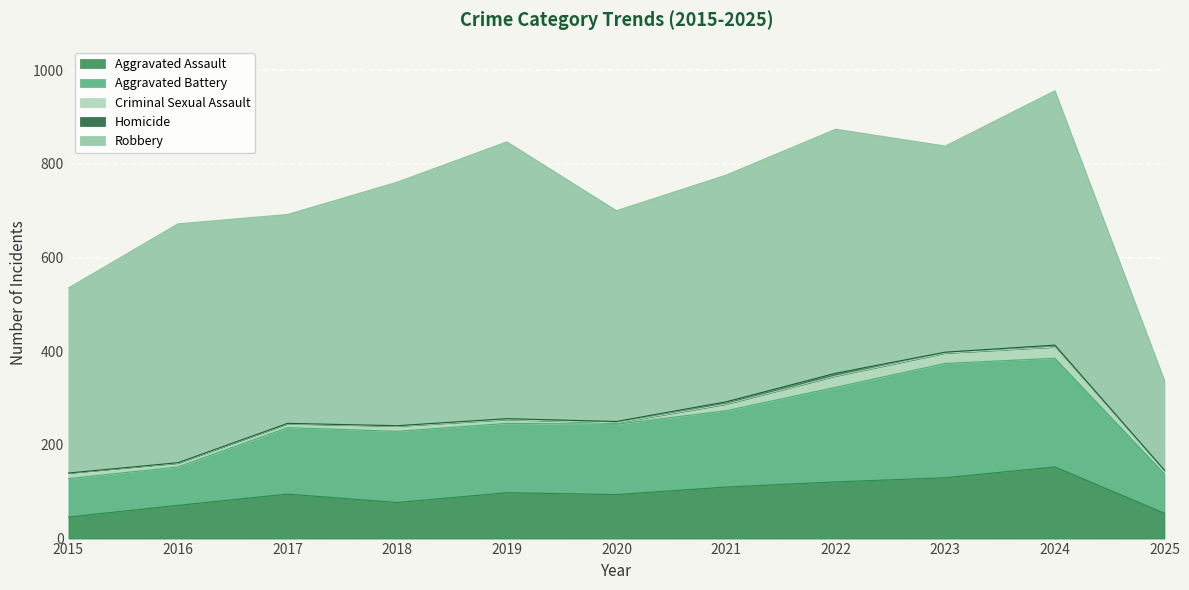

Which series has the largest total across all categories?

Robbery